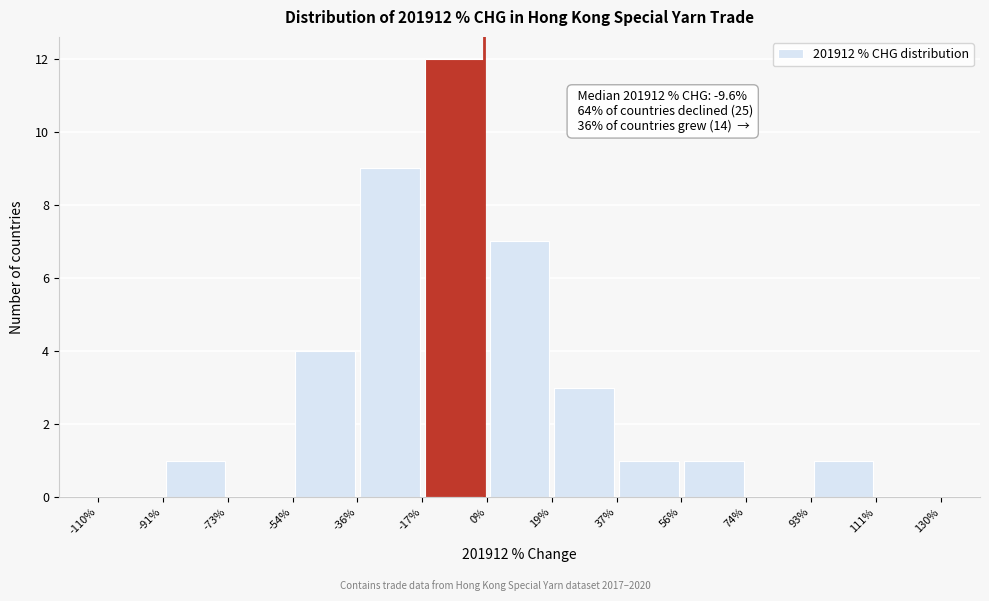

Over which range of the x-axis is the bar tallest?

-17% to 0%